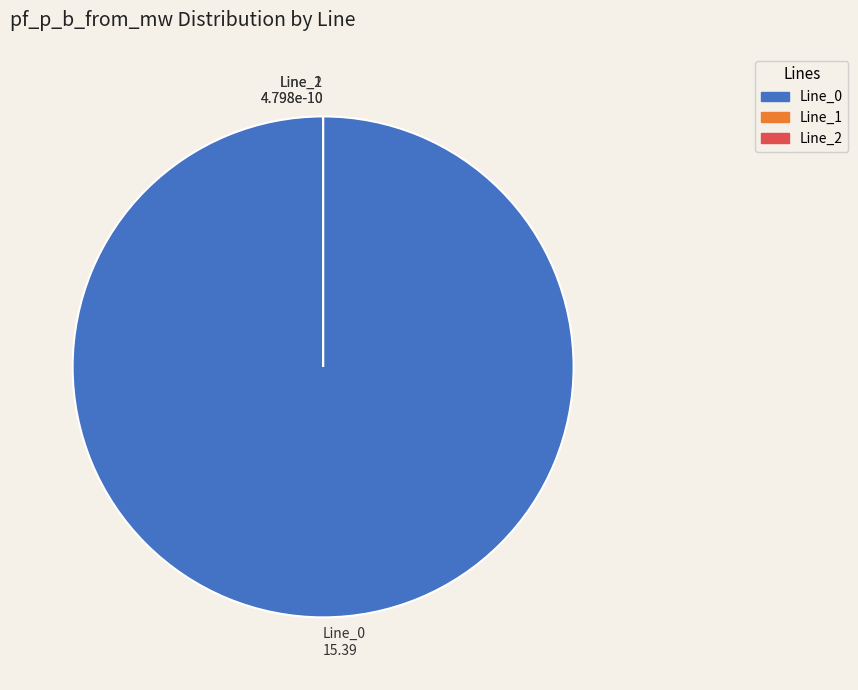

Rank the categories by value from highest to lowest.

Line_0, Line_2, Line_1